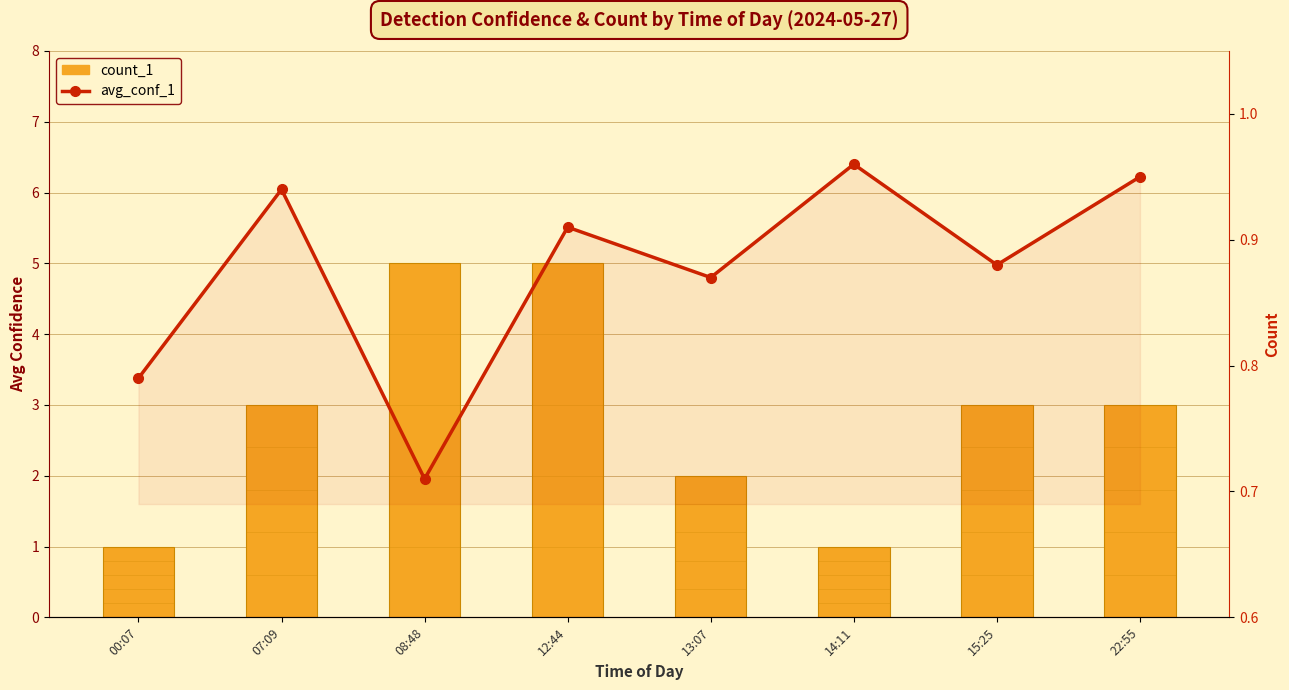

Reading left to right, what are all the values shown in this chart?

count_1: 00:07=1.0	07:09=3.0	08:48=5.0	12:44=5.0	13:07=2.0	14:11=1.0	15:25=3.0	22:55=3.0
avg_conf_1: 00:07=0.8	07:09=0.9	08:48=0.7	12:44=0.9	13:07=0.9	14:11=1.0	15:25=0.9	22:55=0.9